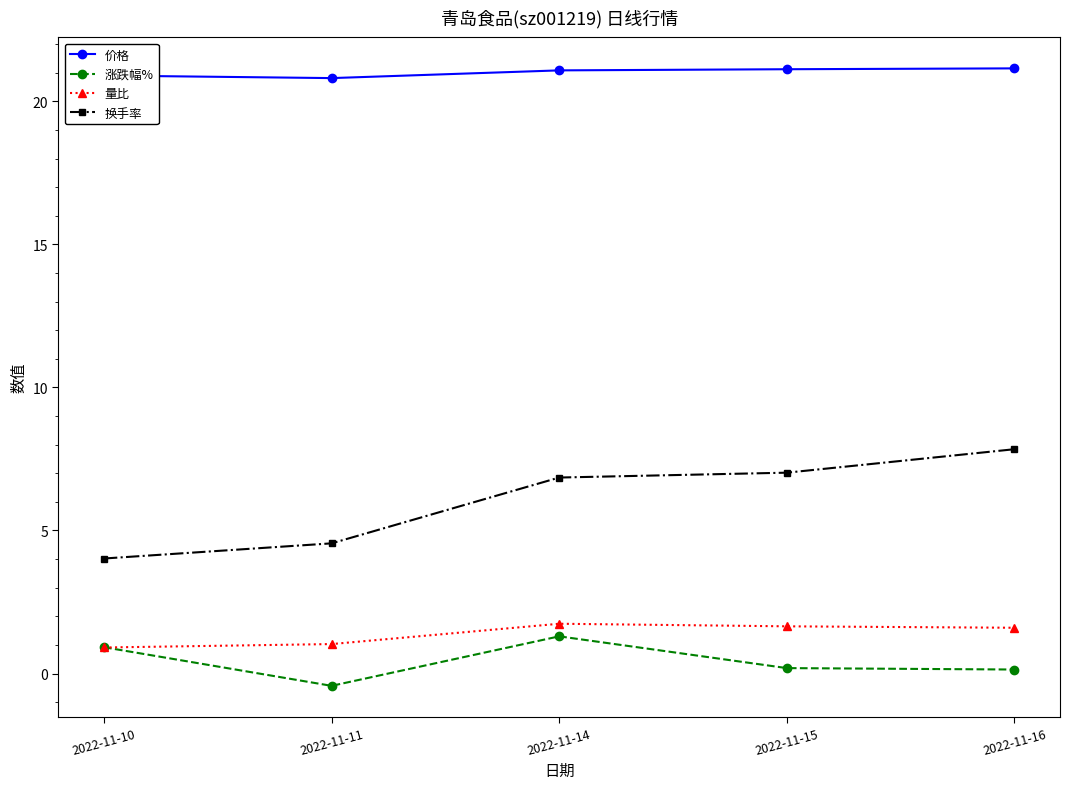

True or false: 量比 has more than 0 points higher than both neighbors.

True